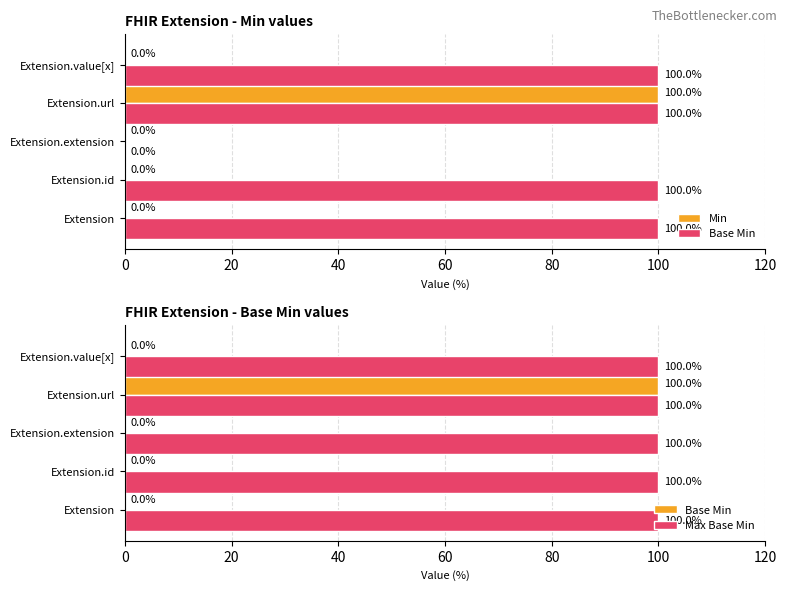

What are all the series names shown in the legend?

Min, Base Min, Max Base Min